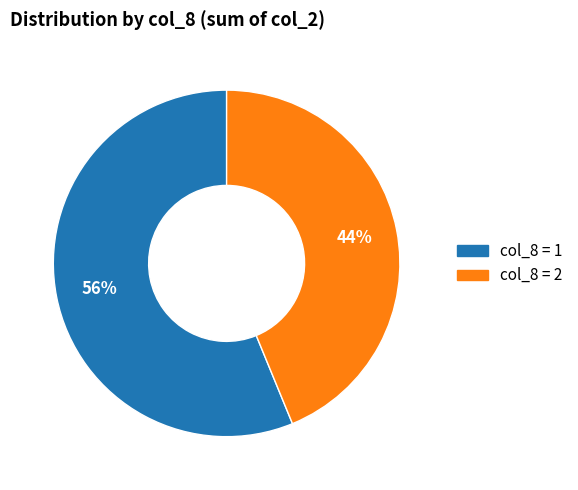

Count the number of slices in the pie.

2